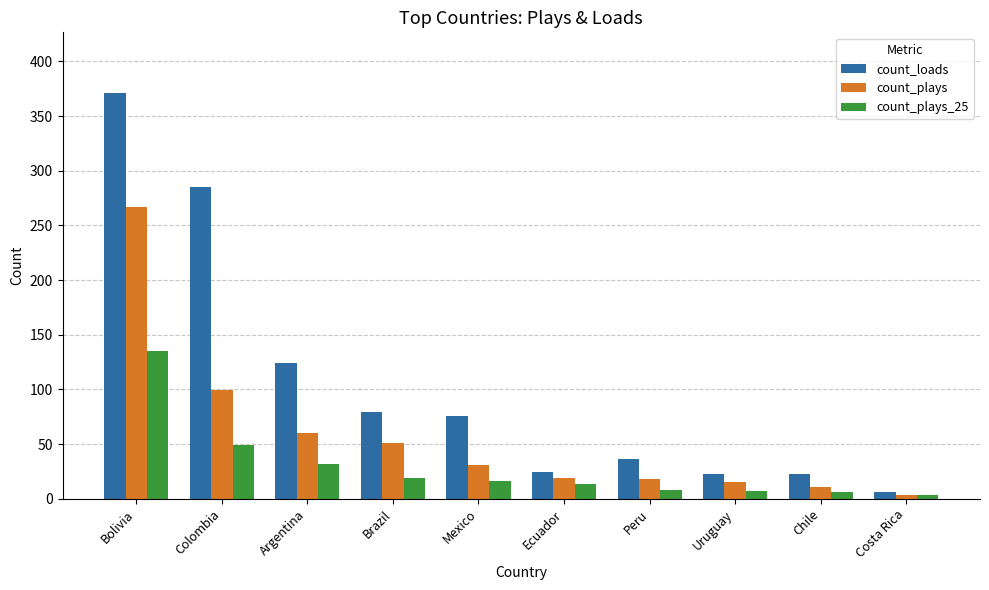

Rank the series by their maximum value, from lowest to highest.

count_plays_25, count_plays, count_loads